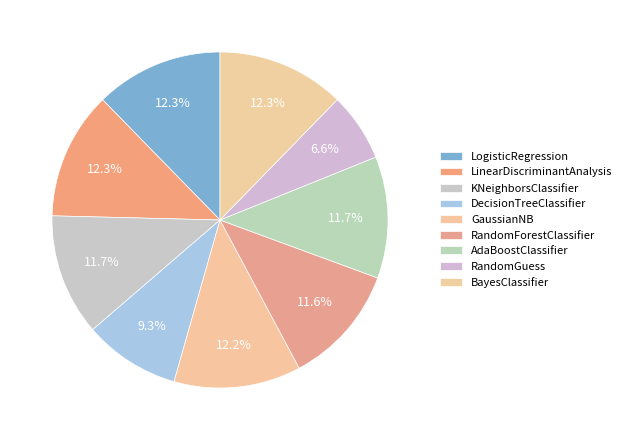

To the nearest percent, what is the difference between the largest and smallest slice percentages?

6%